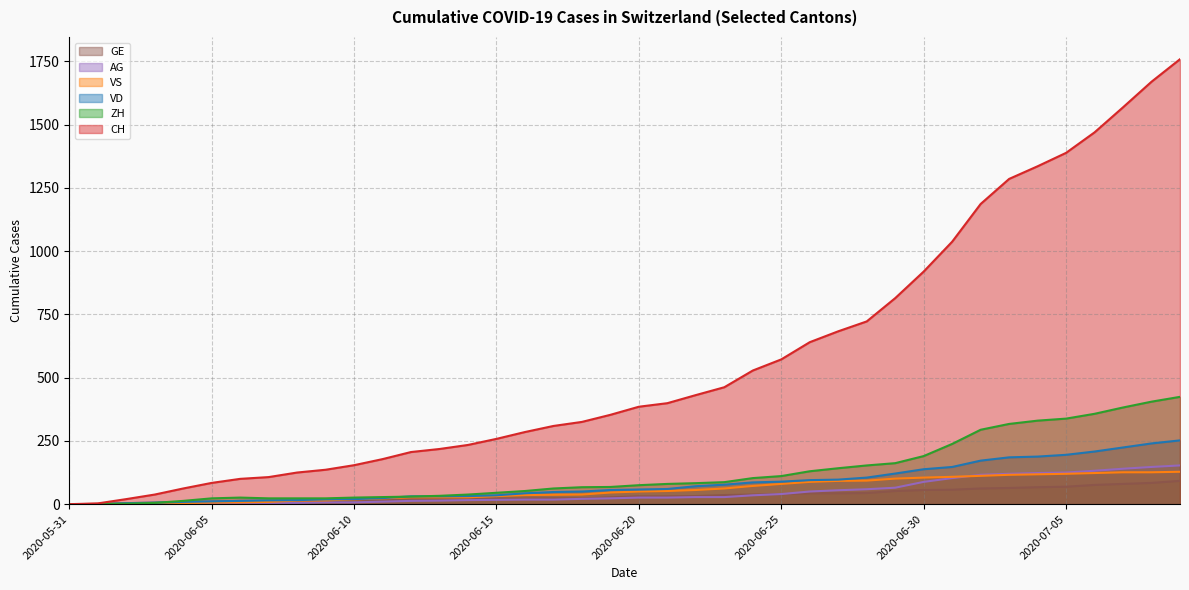

What is the difference between the AG values at 2020-07-05 and 2020-06-18?

104